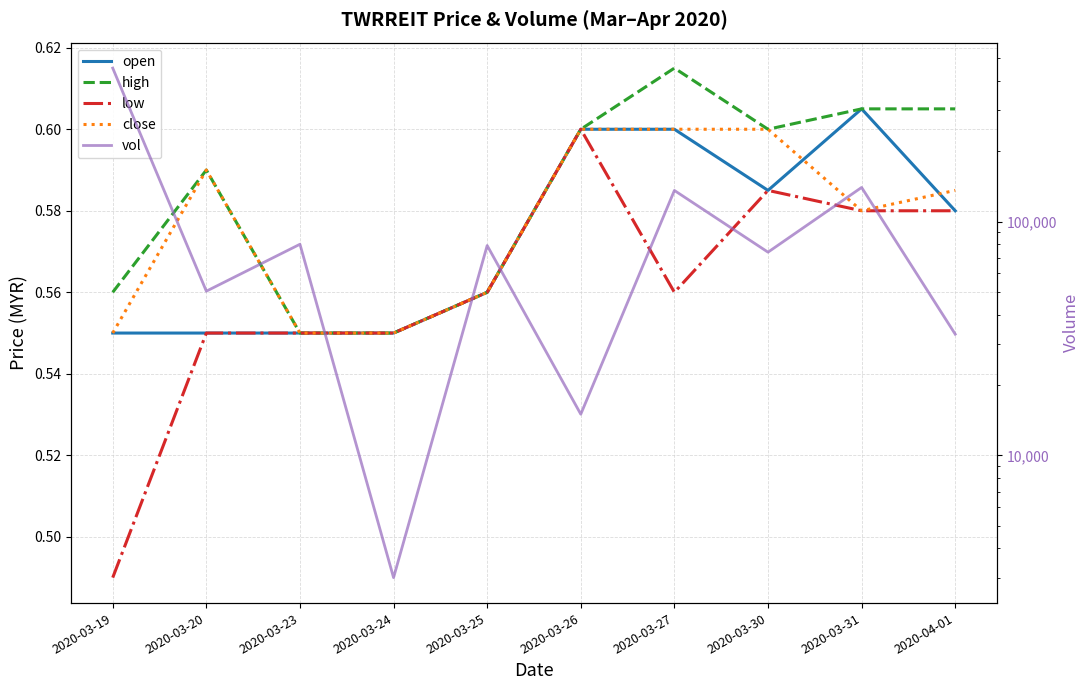

What is the lowest value of the open series?

0.6